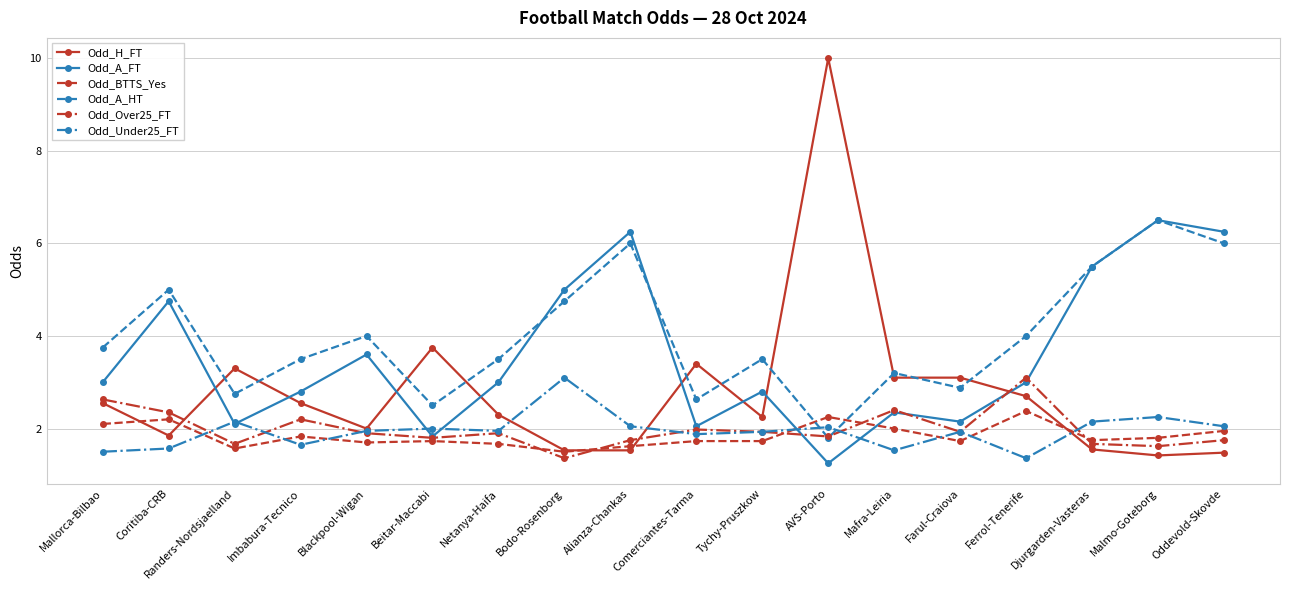

True or false: Odd_BTTS_Yes and Odd_Over25_FT intersect in this chart.

True